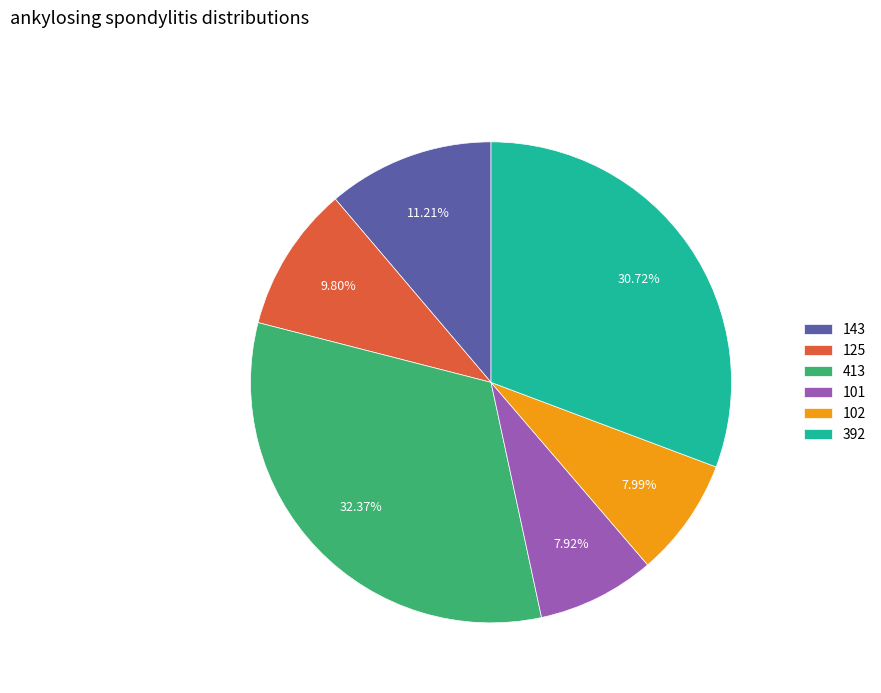

Which has a higher value, 101 or 125?

125